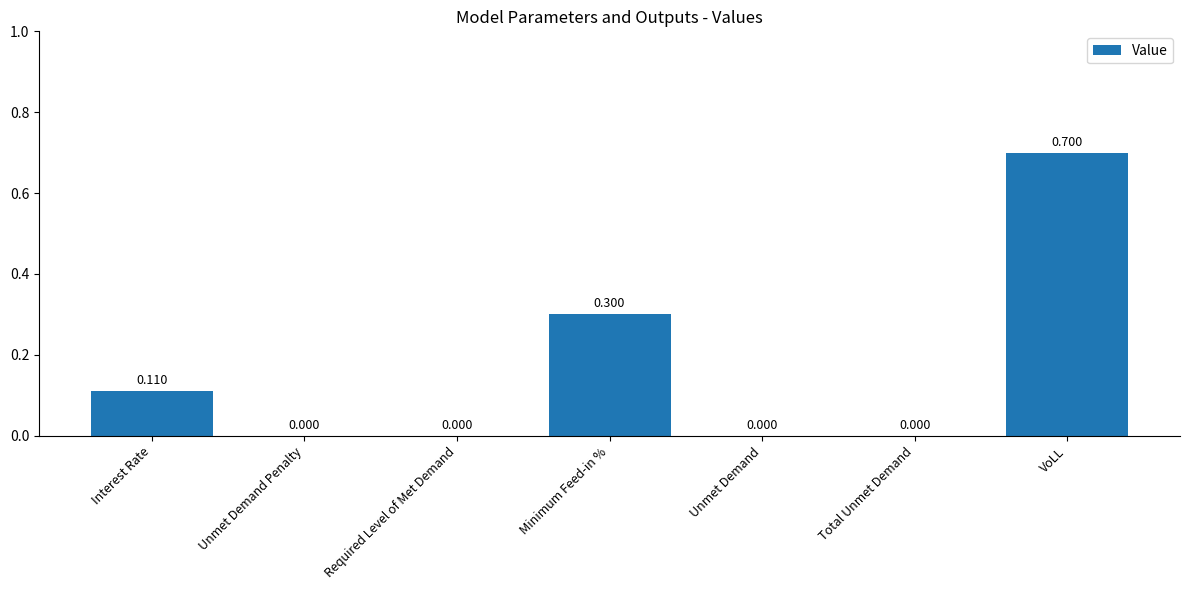

Which has a higher value, VoLL or Interest Rate?

VoLL